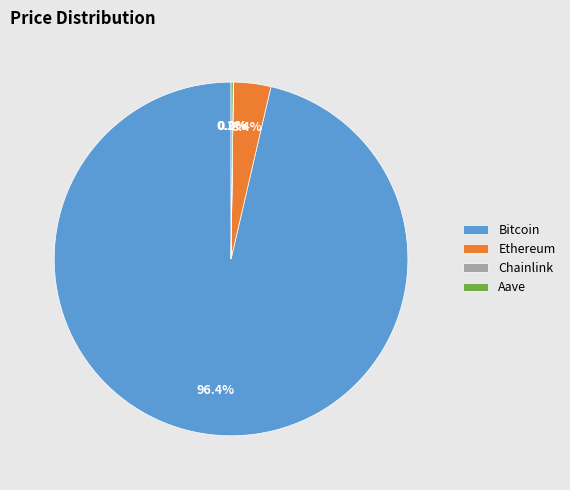

Does Ethereum account for over 50% of the chart?

No